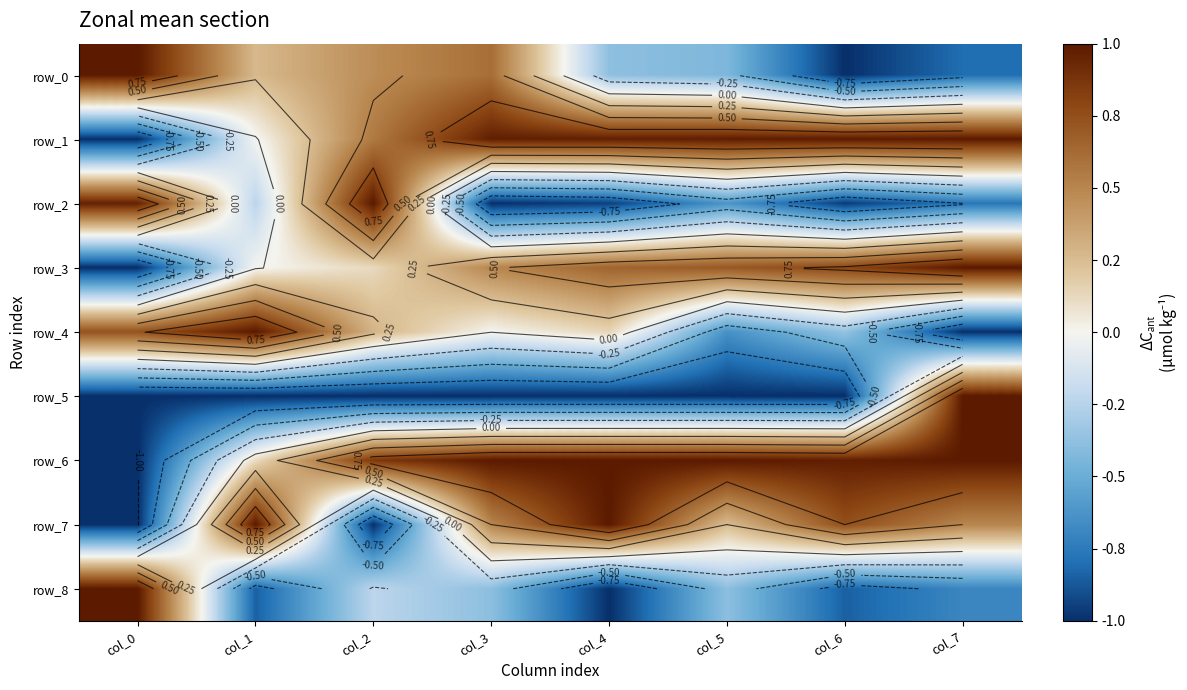

What is the total value across all series at col_3?

1.2